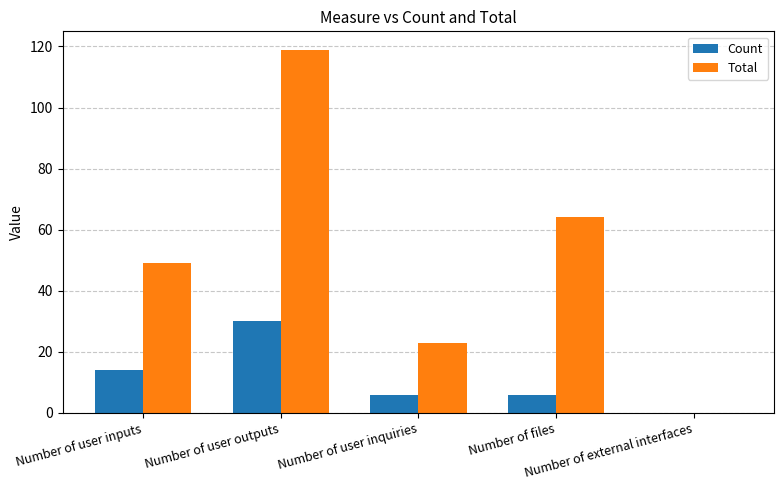

Are the bars grouped side by side (vs. stacked)?

Yes